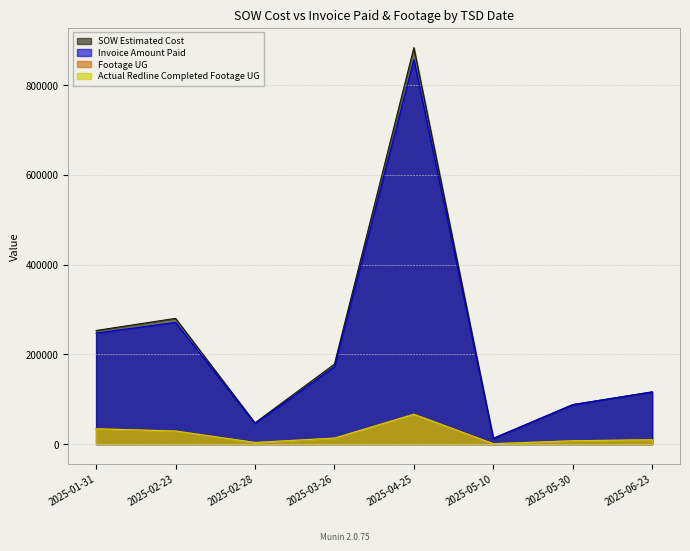

What is the difference between the SOW Estimated Cost values at 2025-01-31 and 2025-05-10?

240660.5